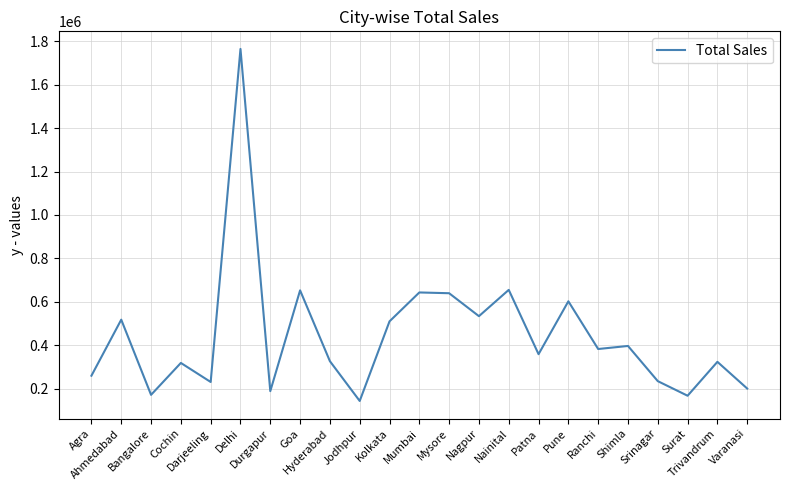

What is the difference between the maximum and minimum values?

1620815